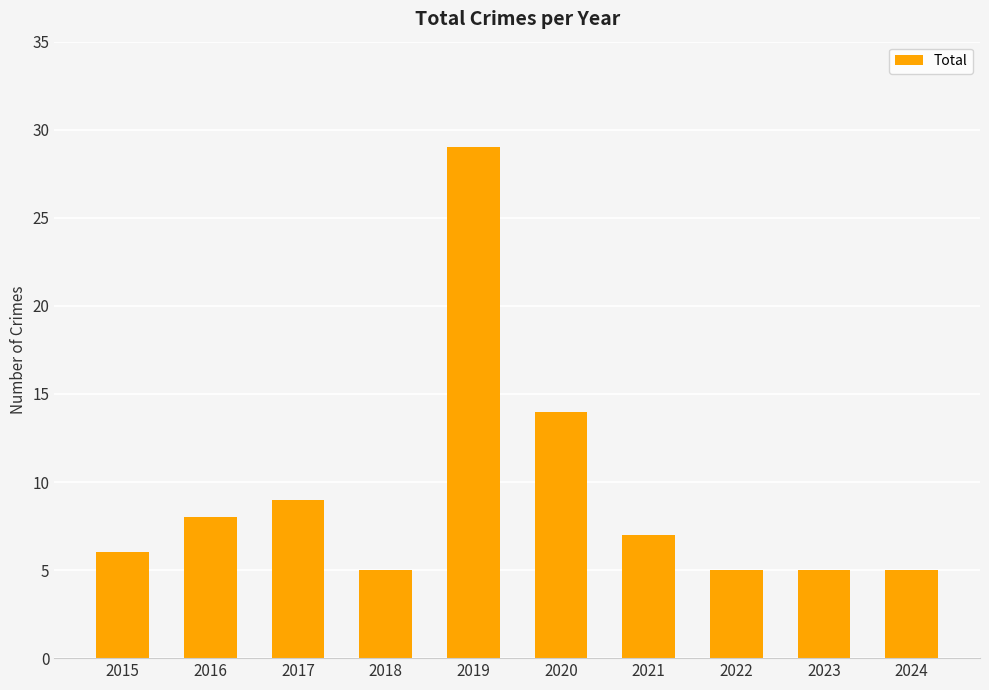

What is the difference between the values at 2015 and 2017?

3